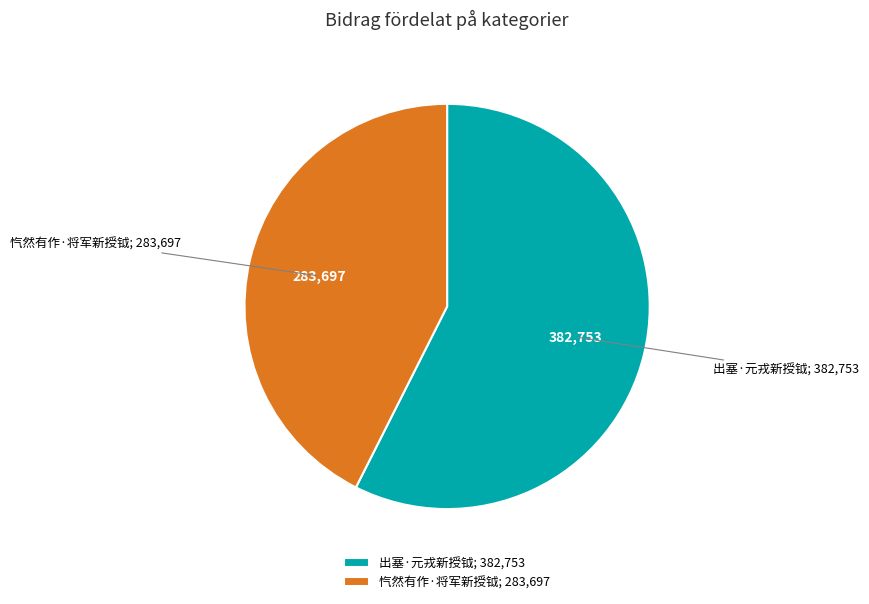

Does 出塞·元戎新授钺; 382,753 represent more than half of the total?

Yes